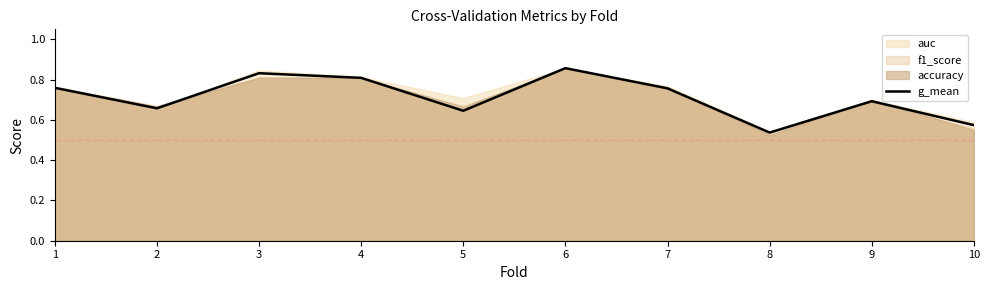

Does the chart have visible grid lines?

No